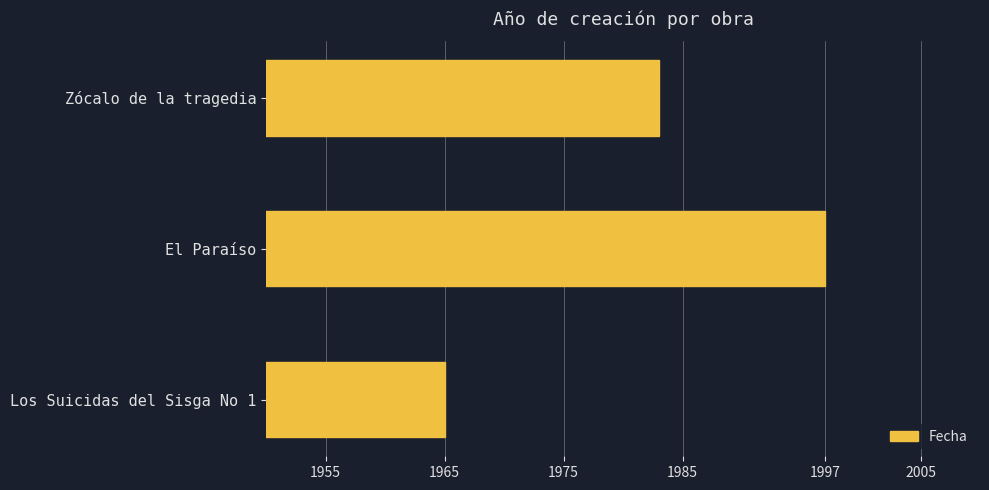

What is the average value?

1982